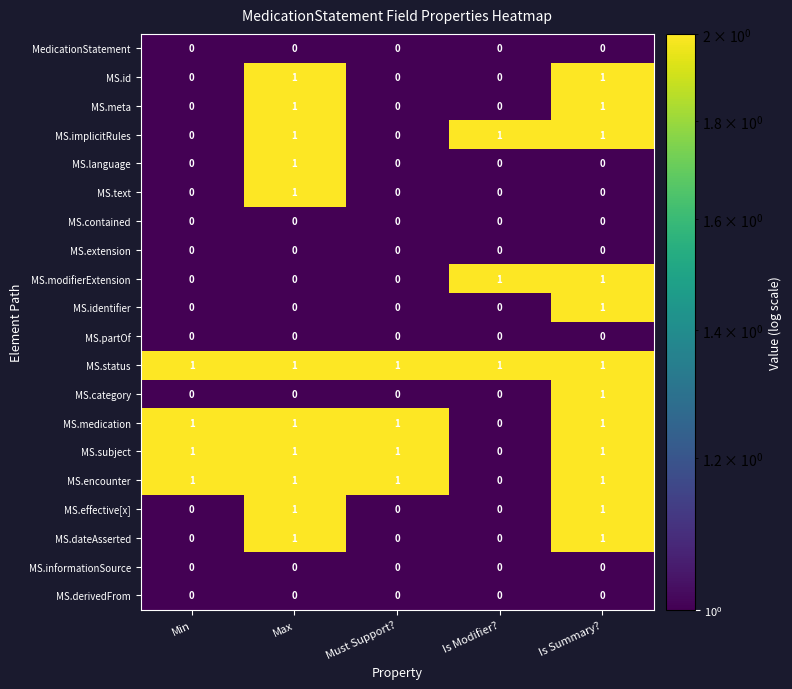

Which category has the lowest value in the MS.medication series?

Is Modifier?